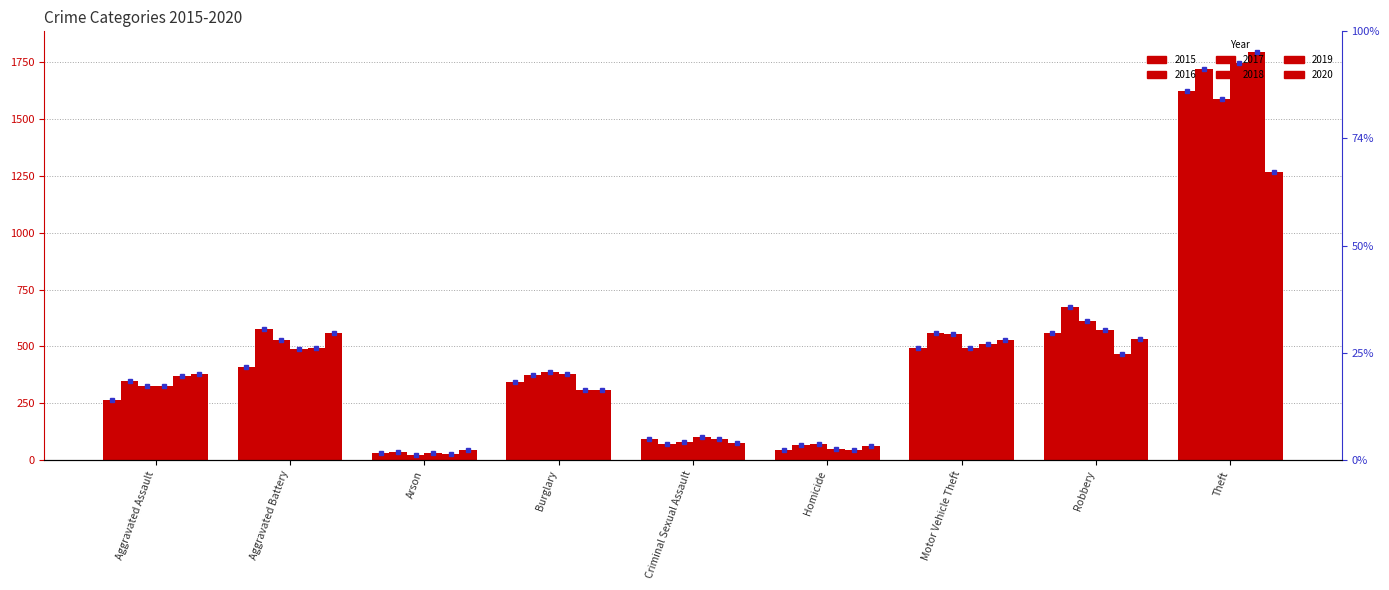

What is the sum of all 2016 values?

4422